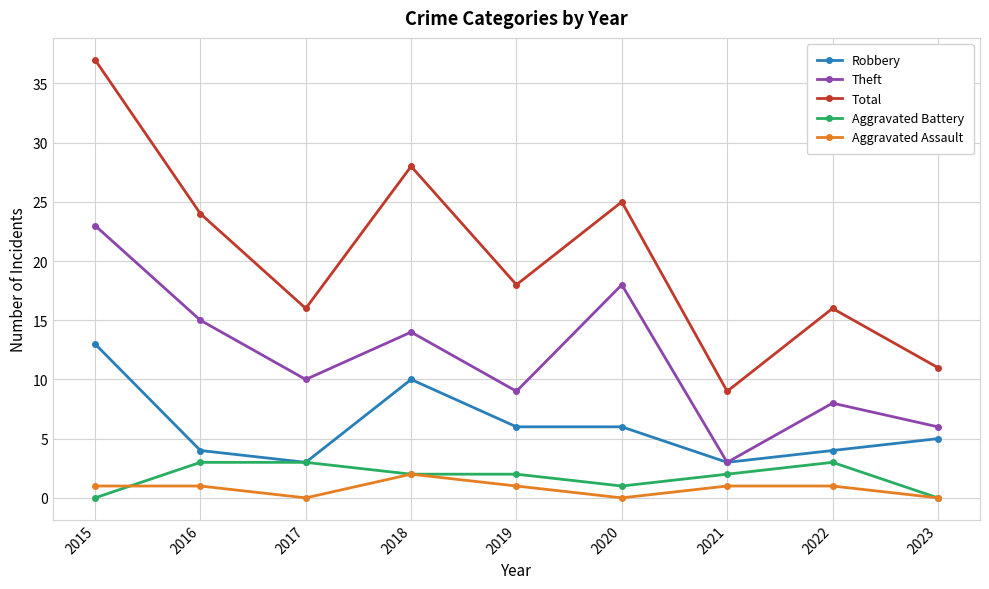

How many categories are shown in the chart?

9